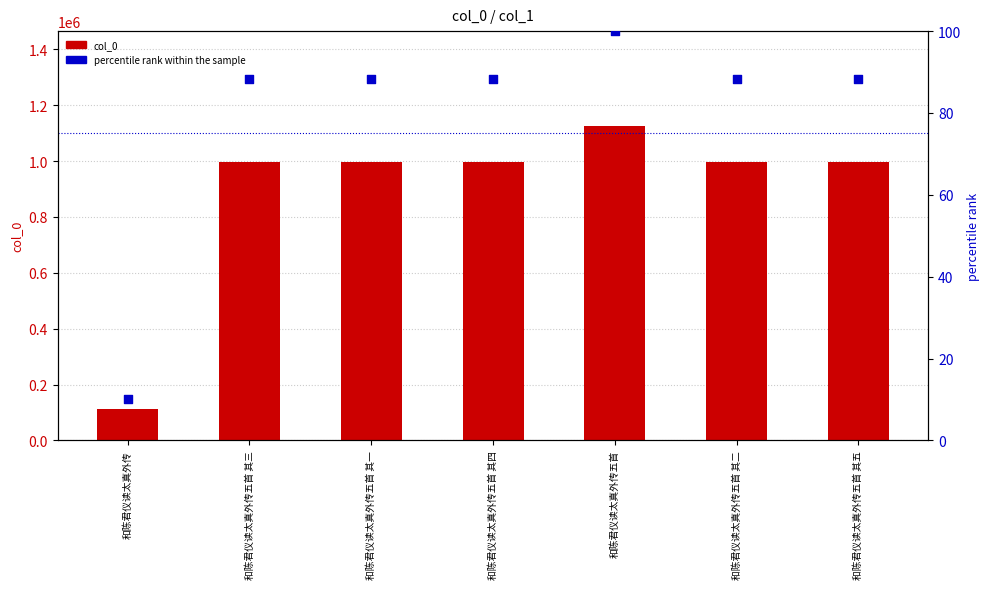

Which series reaches the maximum Y coordinate?

col_0